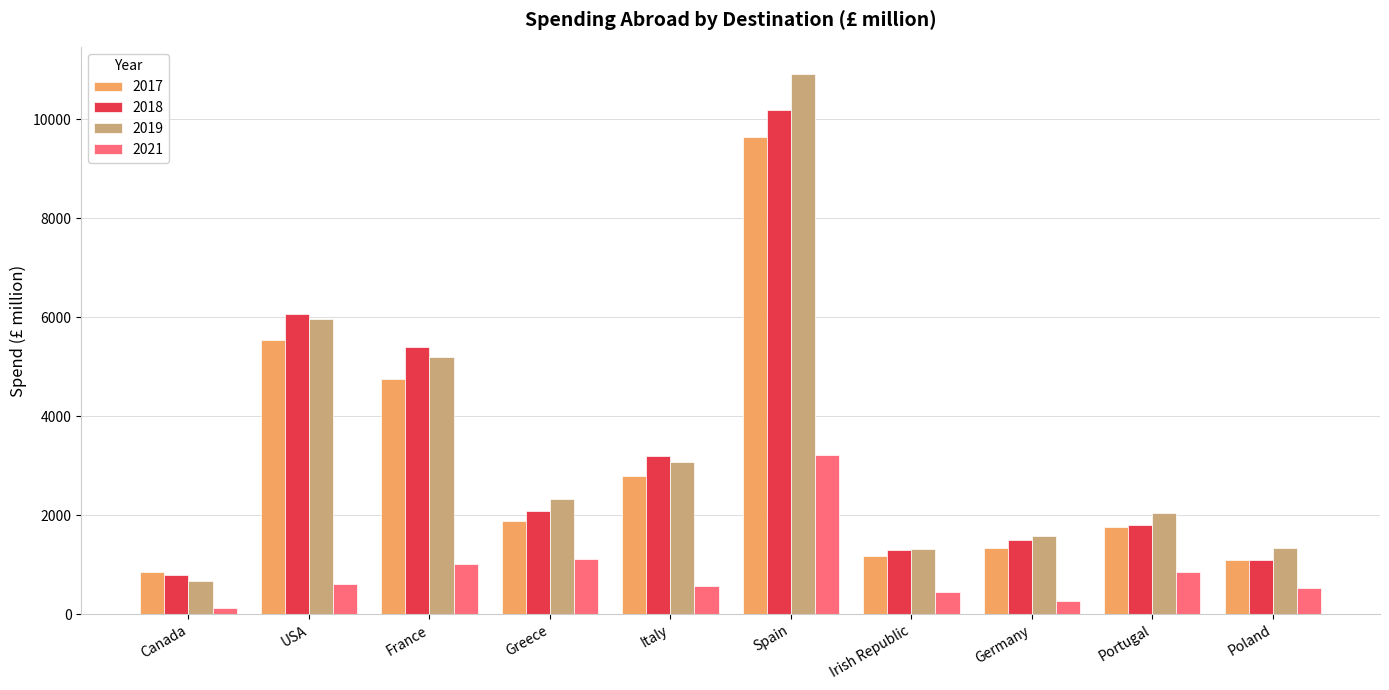

At which category does the chart reach its minimum across all series?

Canada